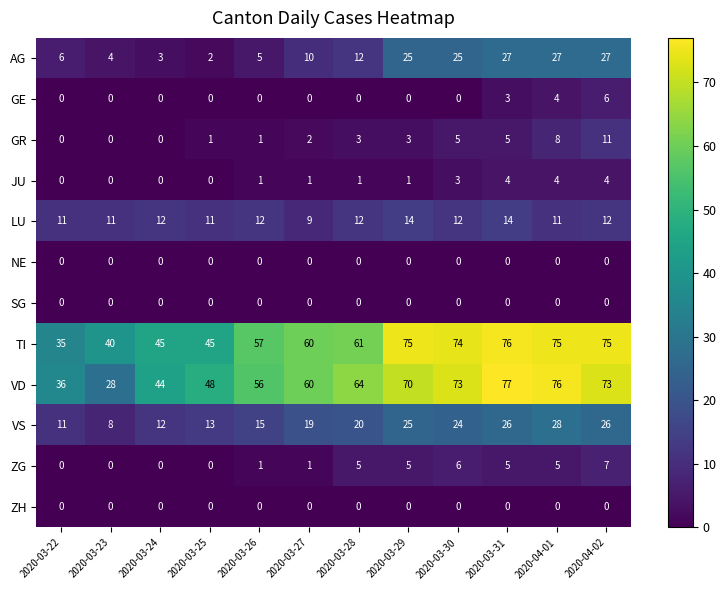

The LU series shows 11 at 2020-03-22. True or false?

True